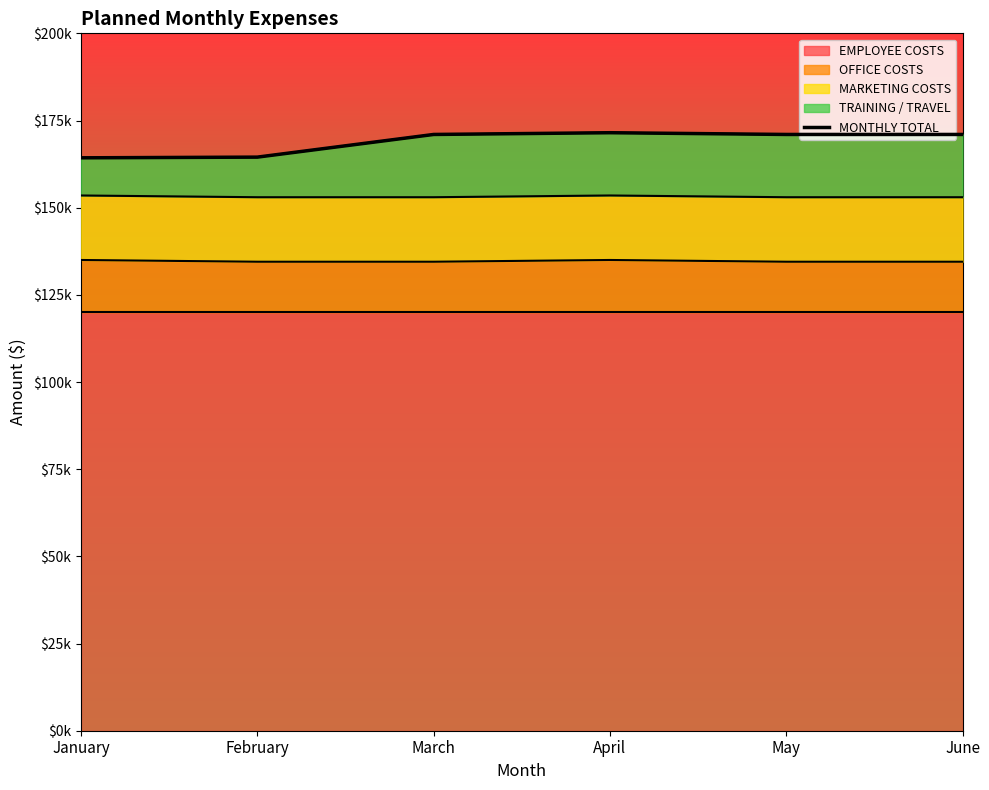

Does the chart display data point markers on the line(s)?

No